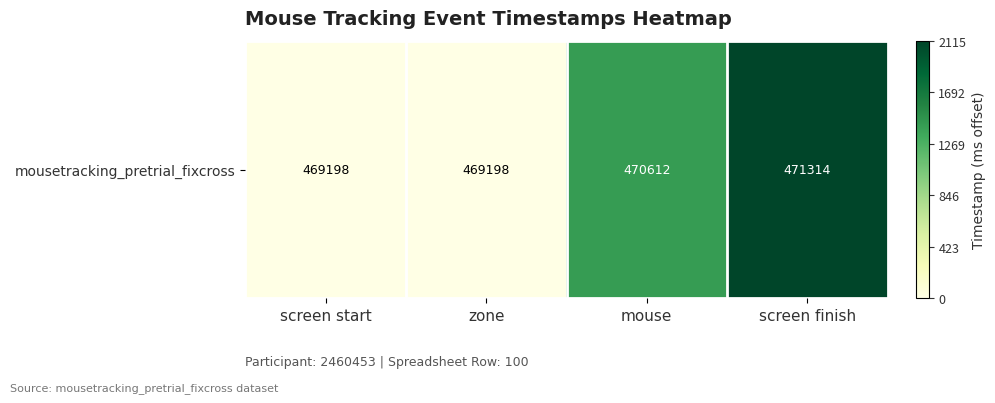

Rank the categories by value from highest to lowest.

screen finish, mouse, screen start, zone